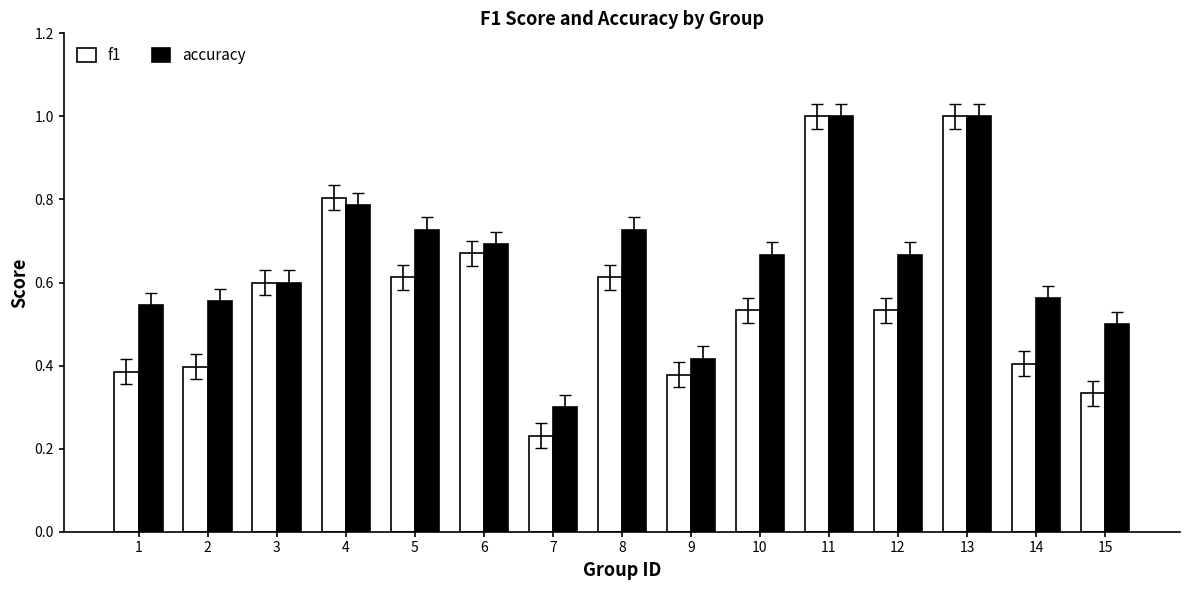

List the series in order of their overall mean, lowest first.

f1, accuracy